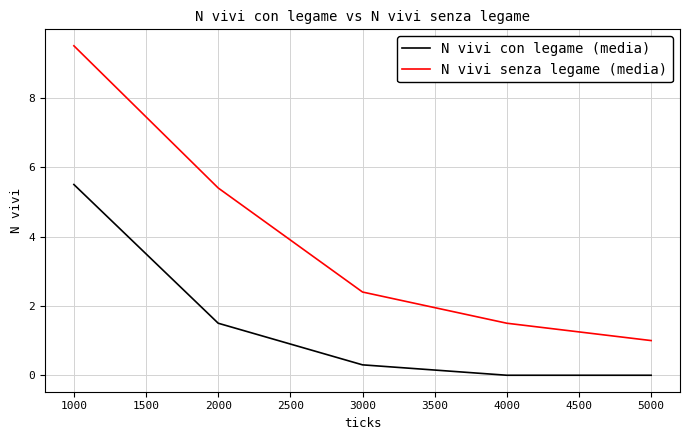

What is the difference between the second highest and second lowest values in the N vivi con legame (media) series?

1.5